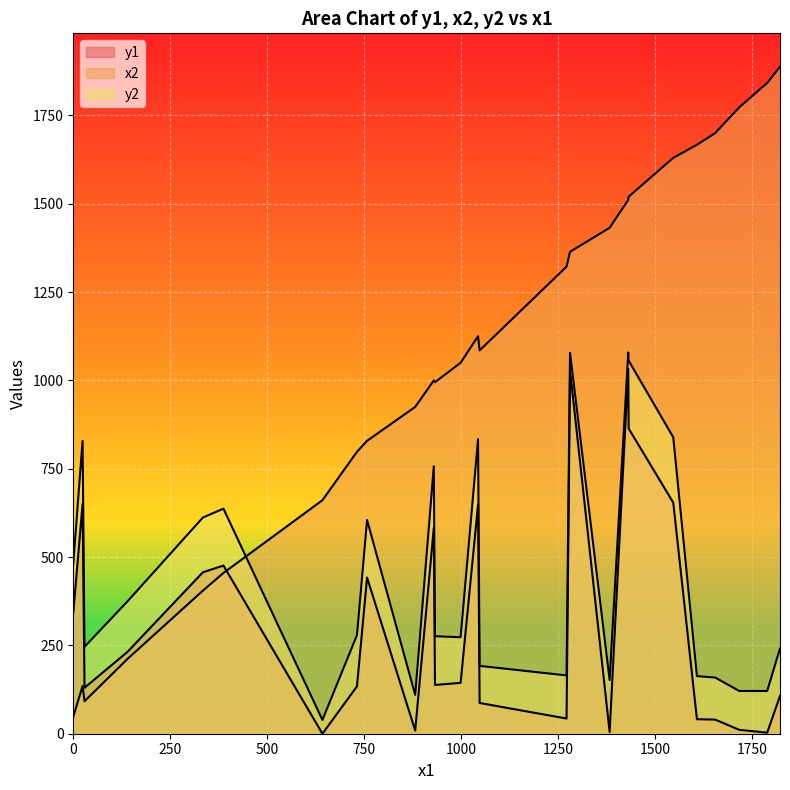

What is the minimum value for x2?

48